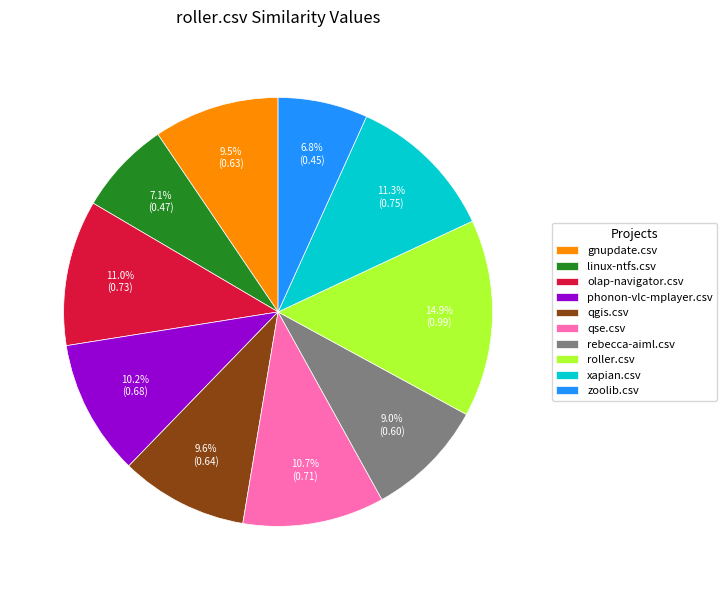

Count the number of slices in the pie.

10